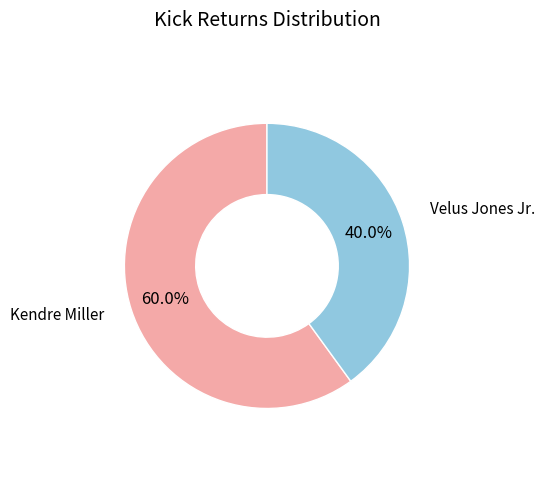

Is there any slice that represents more than half of the pie?

Yes